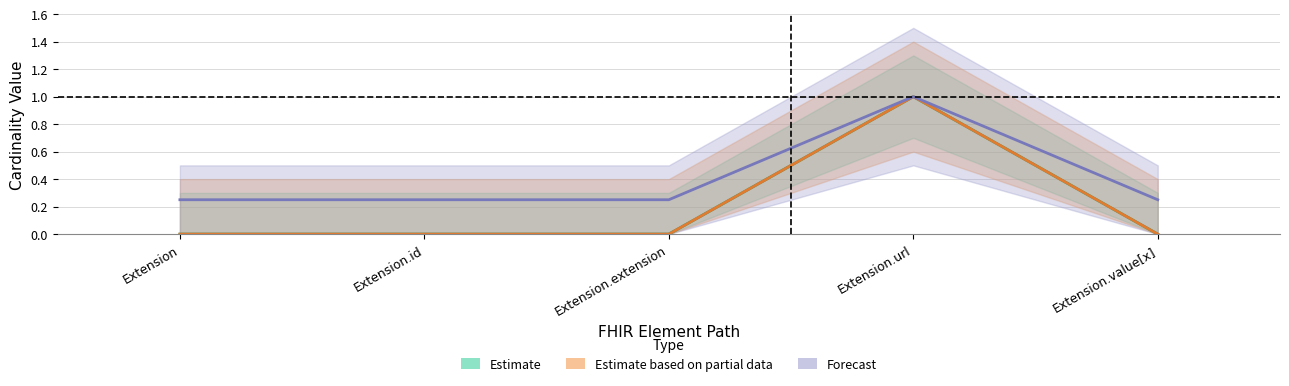

What is the label of the 3rd point from the left?

Extension.extension